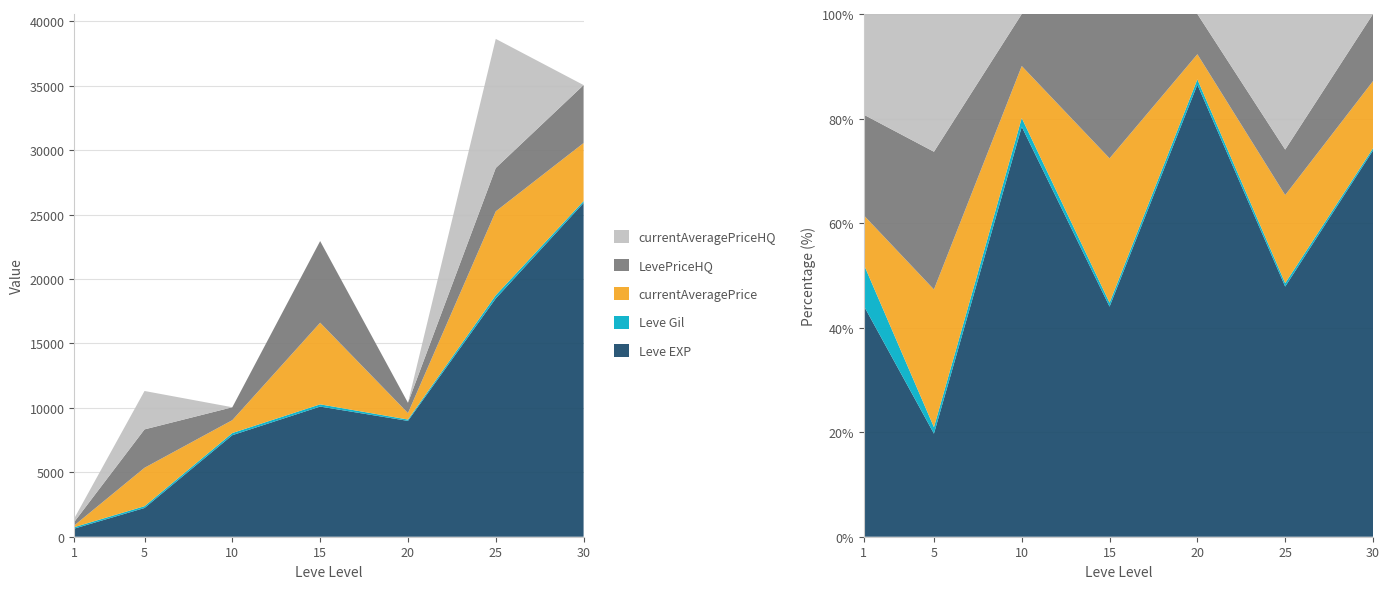

Reading left to right, what are all the values shown in this chart?

Leve EXP: 630.0	2230.0	7880.0	10100.0	8990.0	18490.0	25900.0
Leve Gil: 113.0	140.0	168.0	173.0	105.0	252.0	151.0
currentAveragePrice: 133.6	2980.0	1000.0	6335.7	500.0	6509.5	4500.0
LevePriceHQ: 274.3	2980.0	1000.0	6335.7	800.0	3363.8	4500.0
currentAveragePriceHQ: 274.3	2980.0	0.0	0.0	0.0	10019.0	0.0